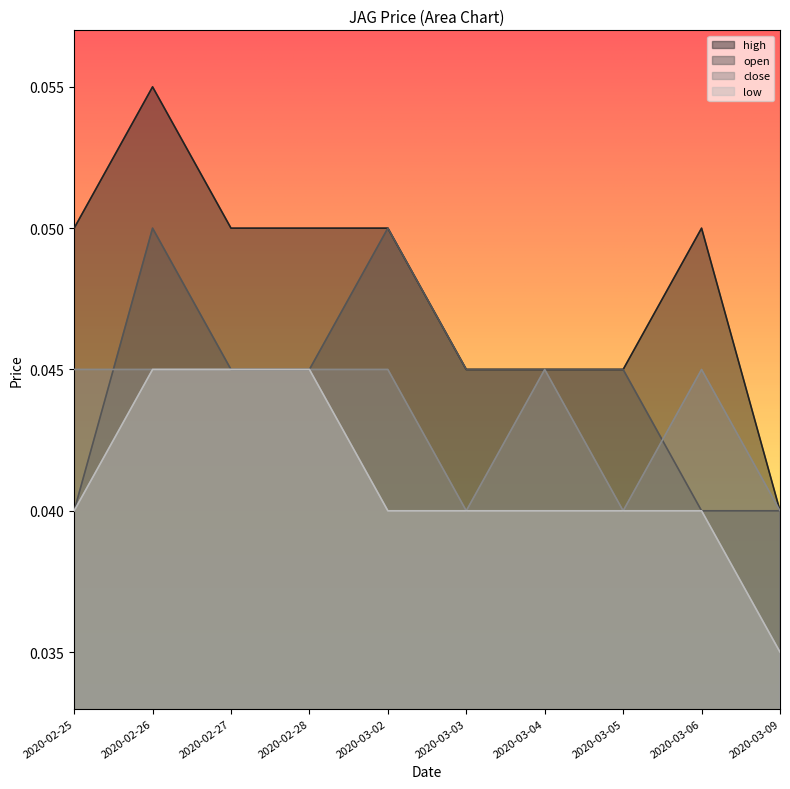

What is the sum of the low values at 2020-03-06 and 2020-02-27?

0.1